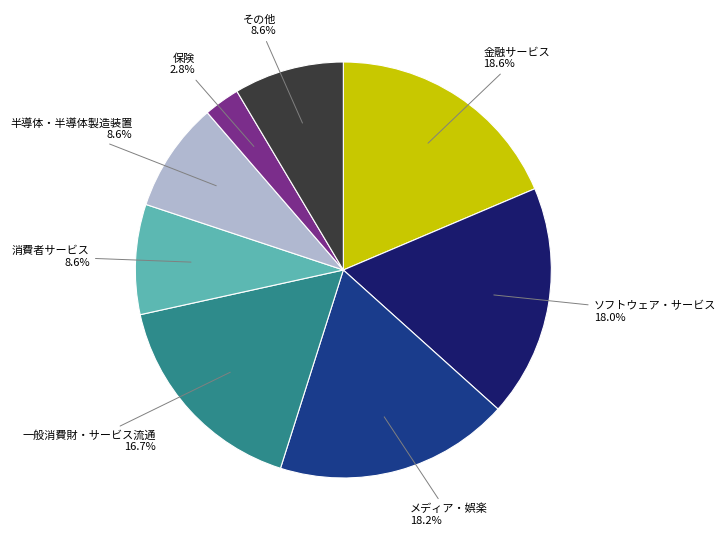

Does any single category account for the majority?

No